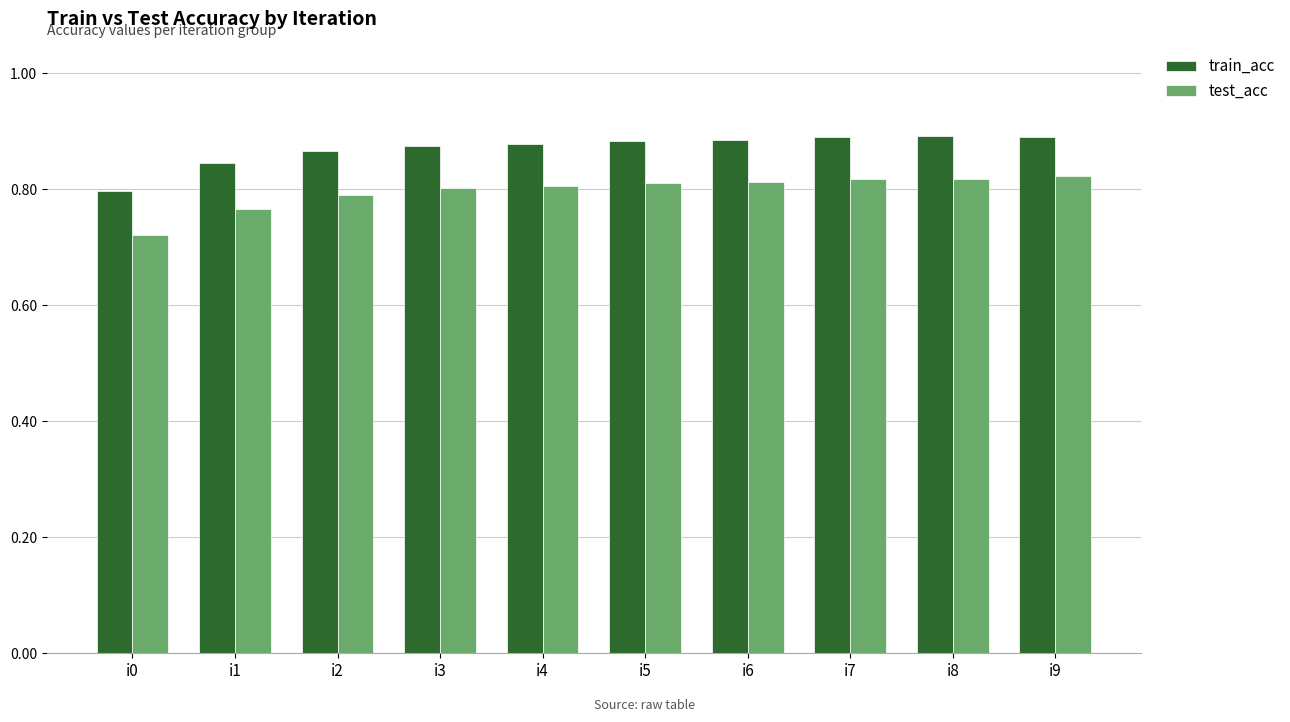

Which series has the widest spread of values?

test_acc